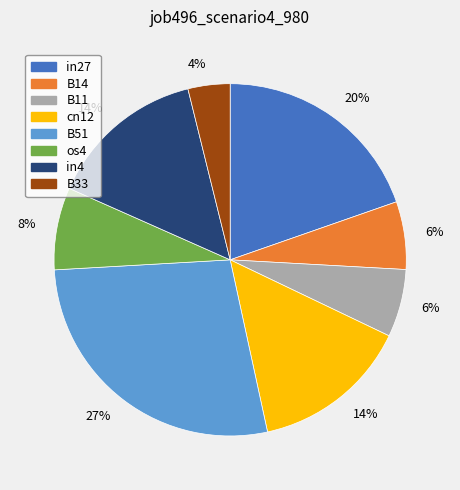

Is there any slice that represents more than half of the pie?

No